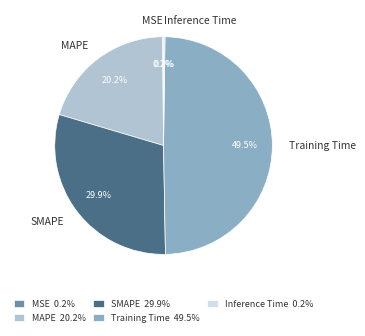

Combined, do SMAPE and Training Time account for over 50%?

Yes